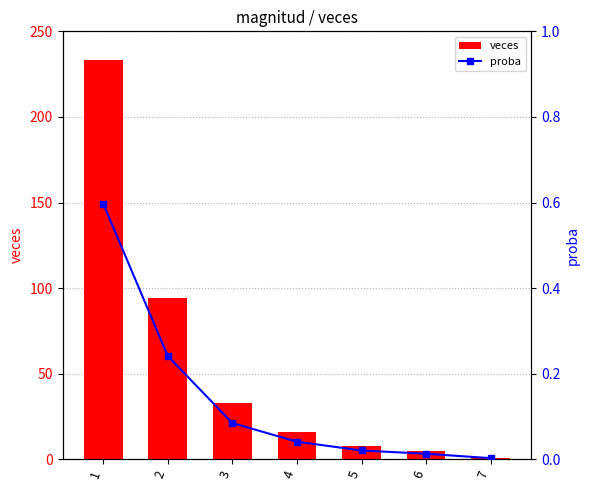

What is the difference between the maximum and minimum values in the proba series?

0.6